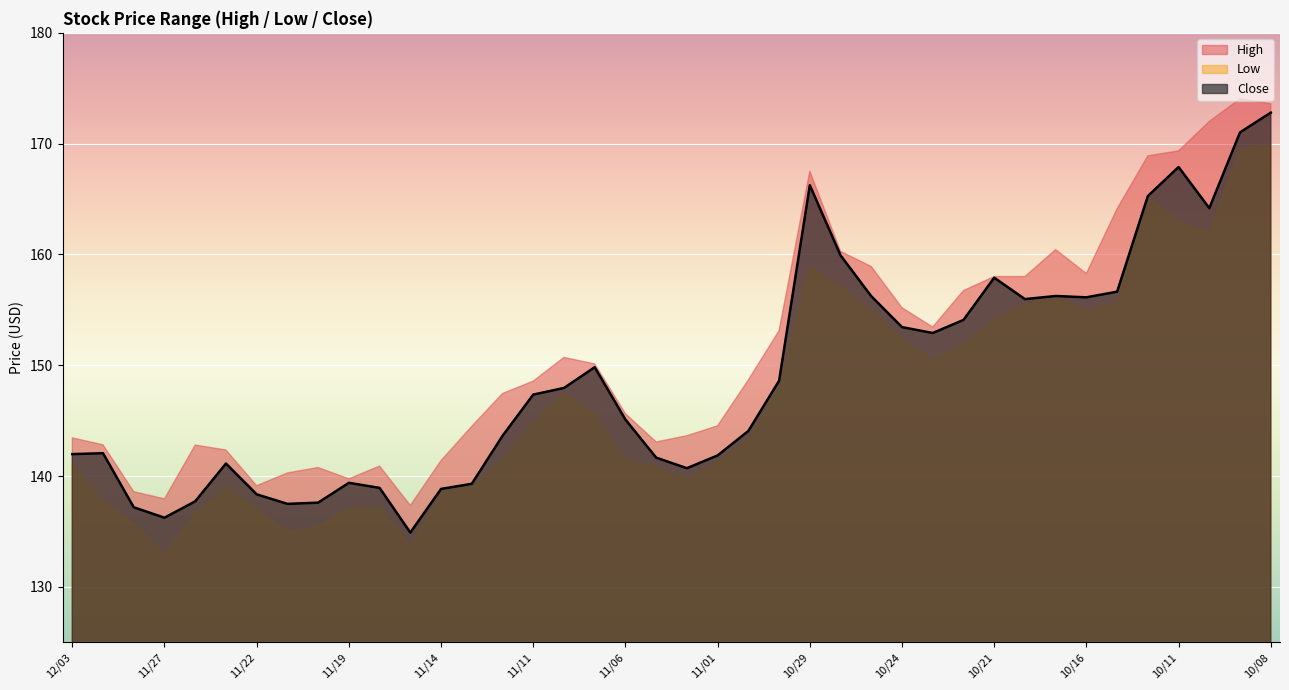

How many lines are shown in the chart?

3